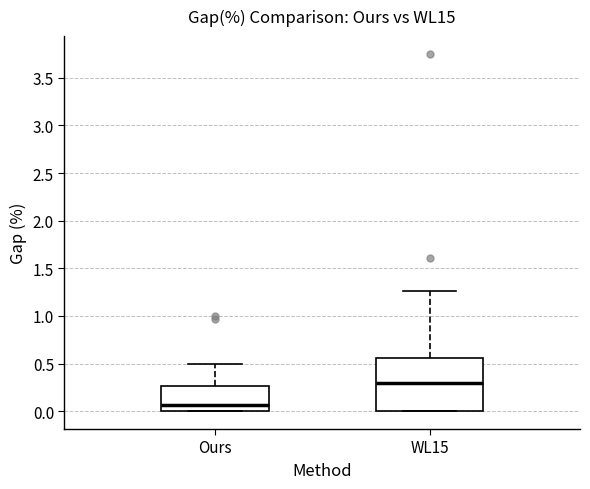

Comparing the boxes themselves (not the whiskers), which one is the tallest?

WL15